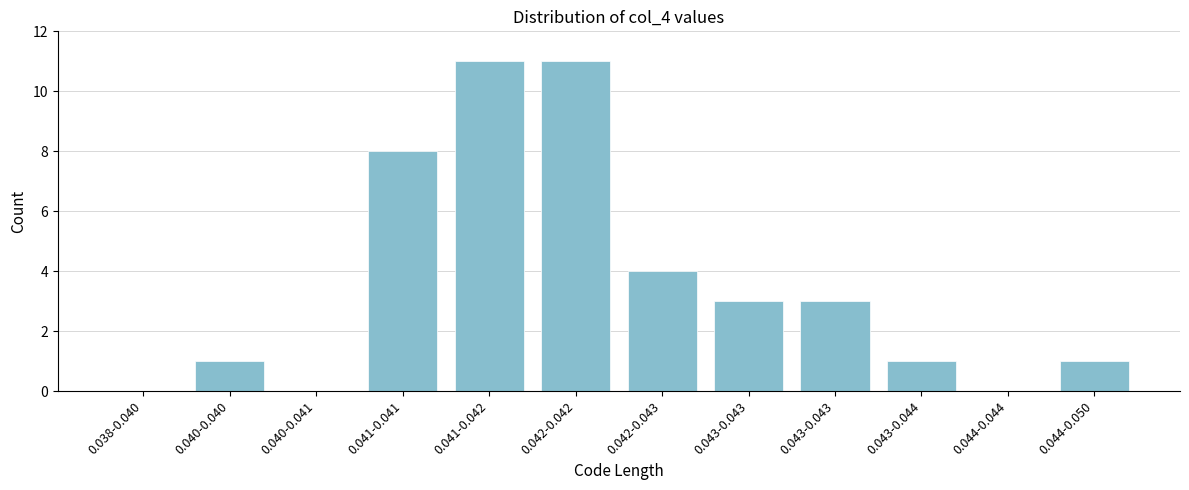

Count the number of categories in the chart.

12